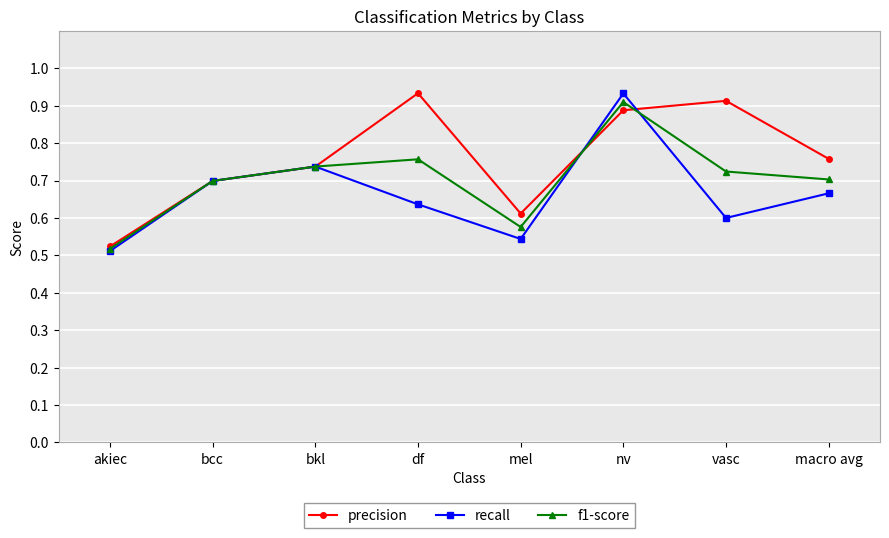

At how many categories does at least one series exceed 0?

8